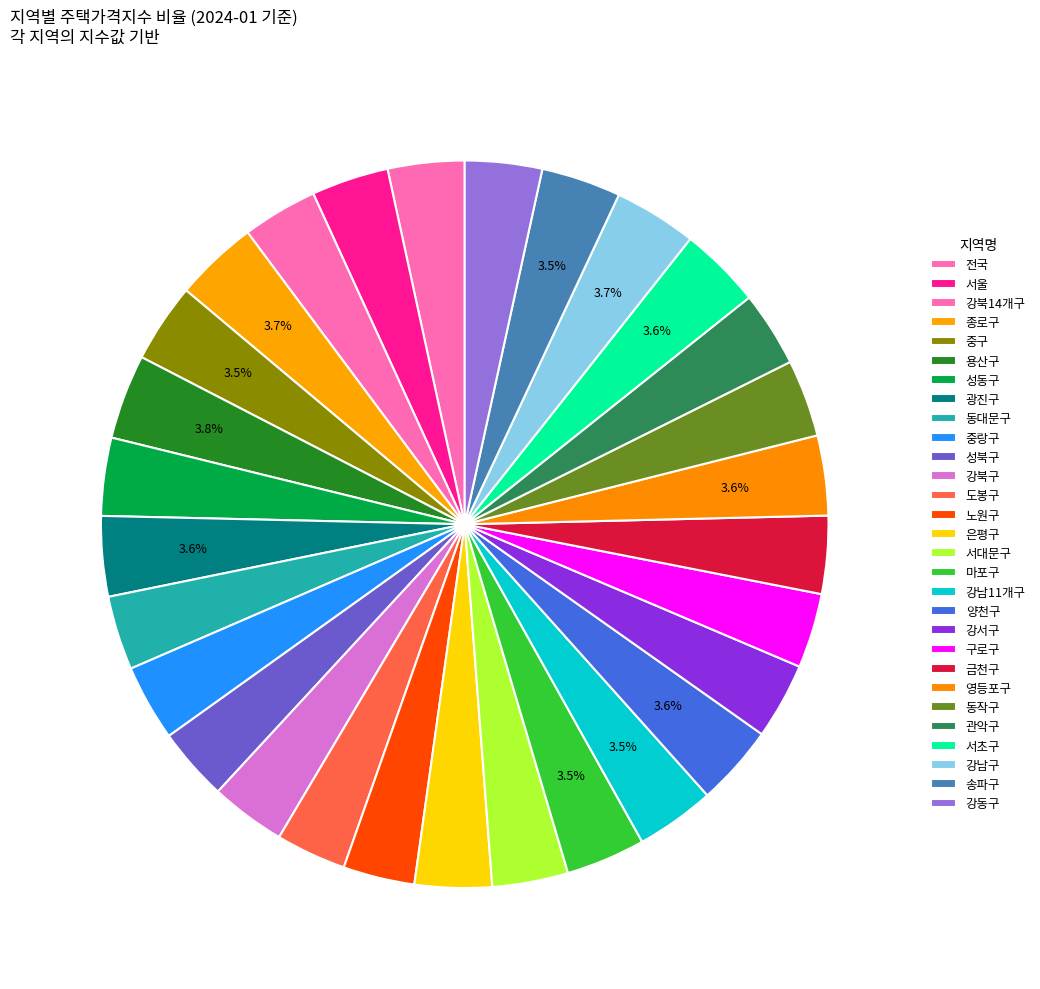

How many segments does this pie chart have?

29